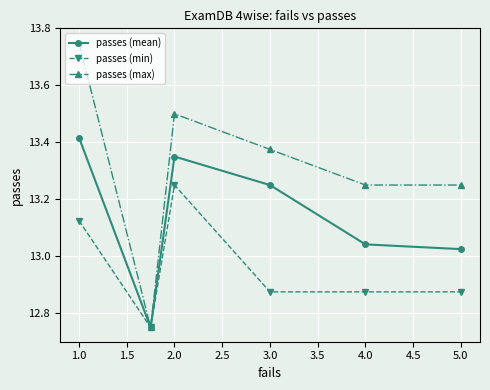

Which series has the largest range (max minus min)?

passes (max)